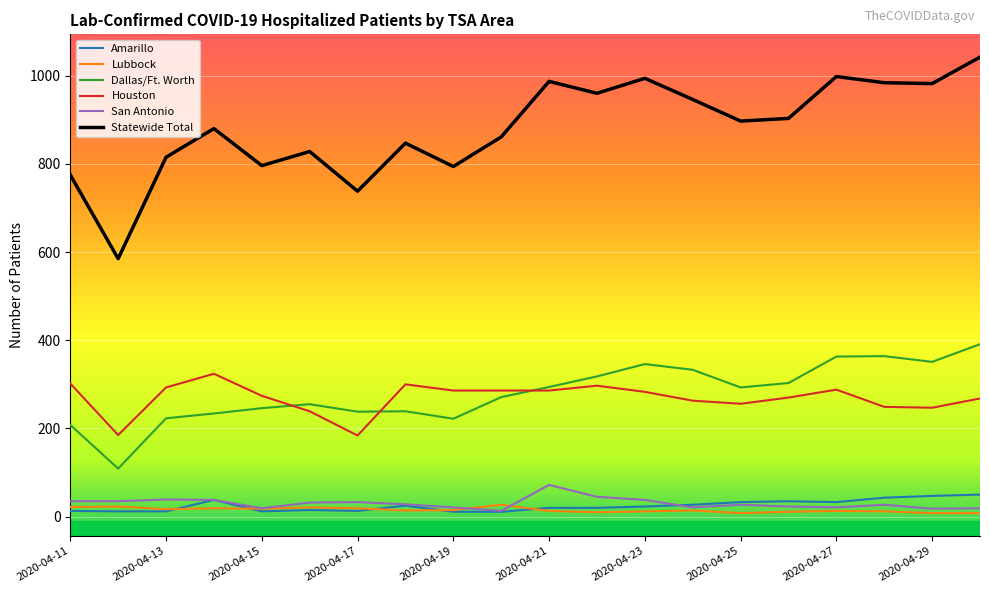

Which series has the widest spread of values?

Statewide Total